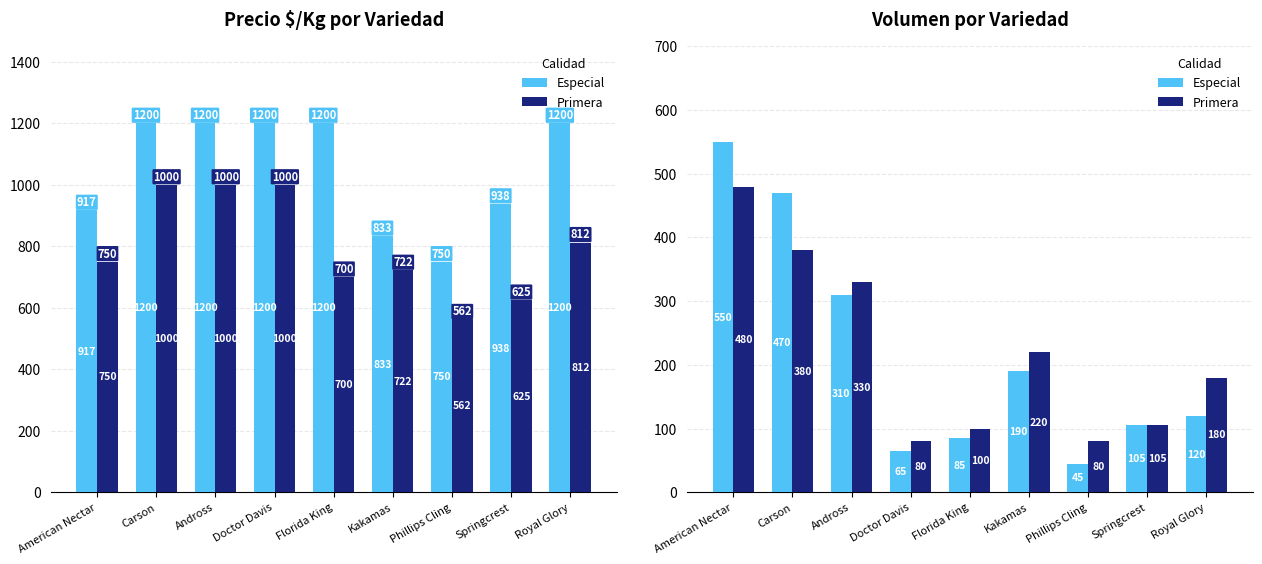

At which label is Especial closest to 297?

Andross